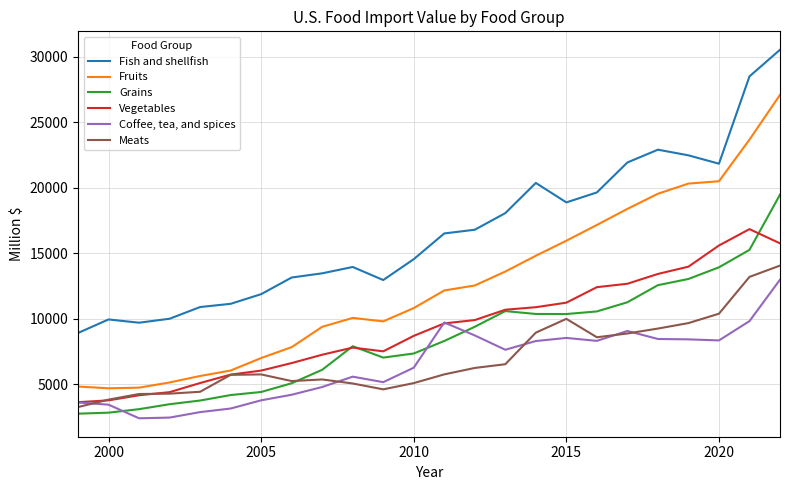

Rank the series by their maximum value, from lowest to highest.

Coffee, tea, and spices, Meats, Vegetables, Grains, Fruits, Fish and shellfish